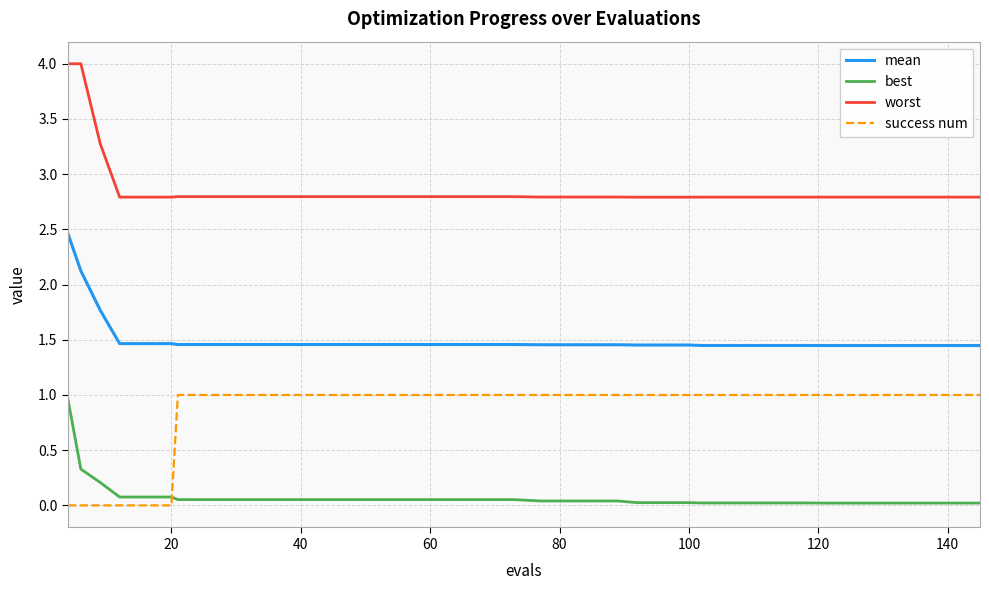

How many lines are shown in the chart?

4